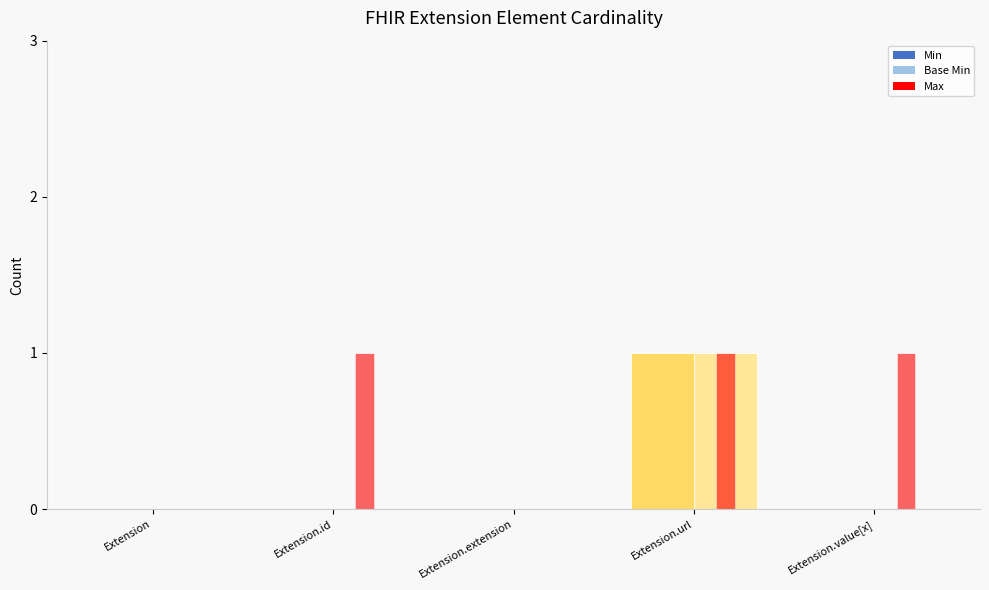

Count the Min values in the range 0 to 1.

5